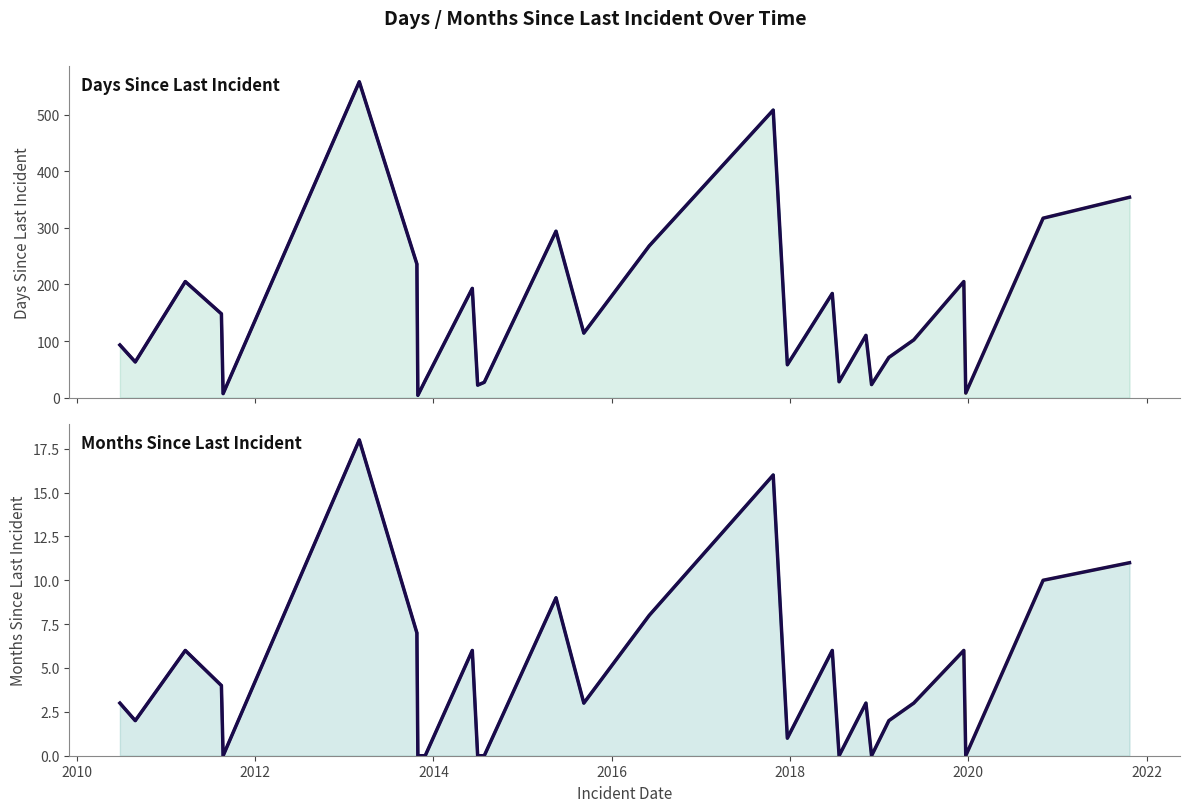

What is the value of the Months Since Last Incident point at the 18th from the left?

6